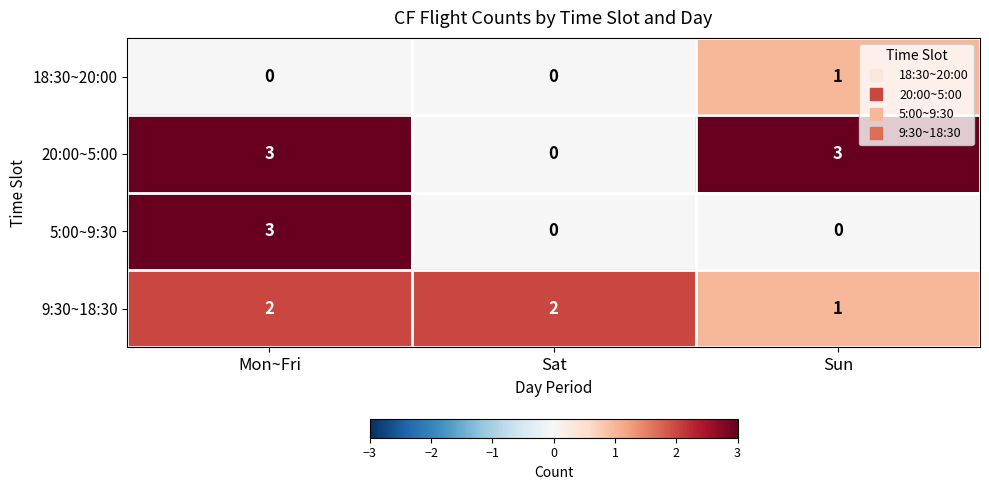

Which series changed the most between Mon~Fri and Sun?

5:00~9:30